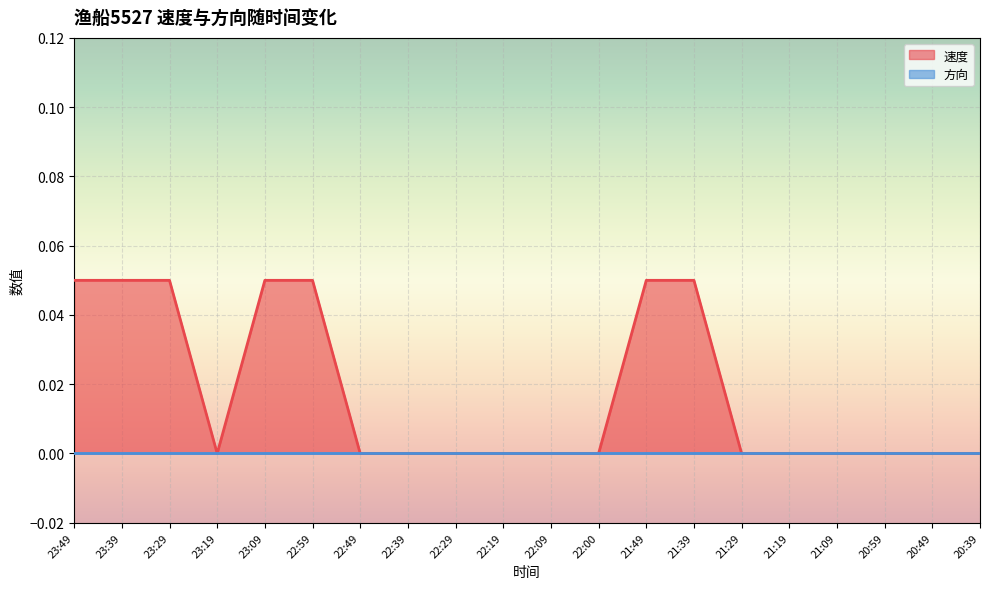

Is it true that the value at 23:19 is 0.0?

True